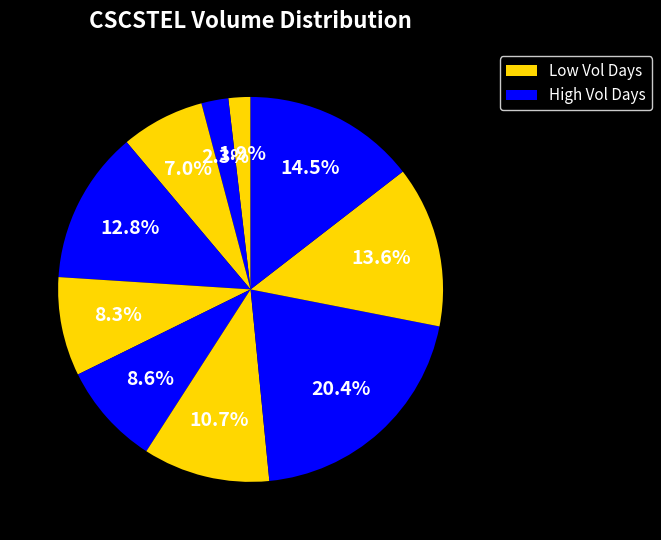

Which slice is the largest?

2020-03-13